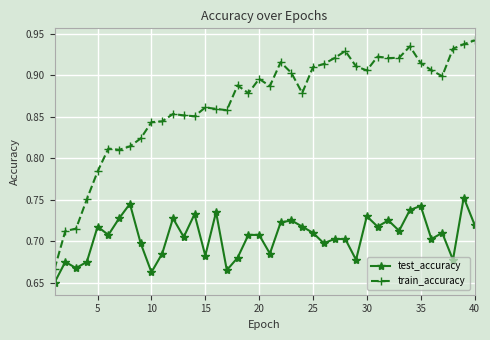

Rank the series by their maximum value, from highest to lowest.

train_accuracy, test_accuracy